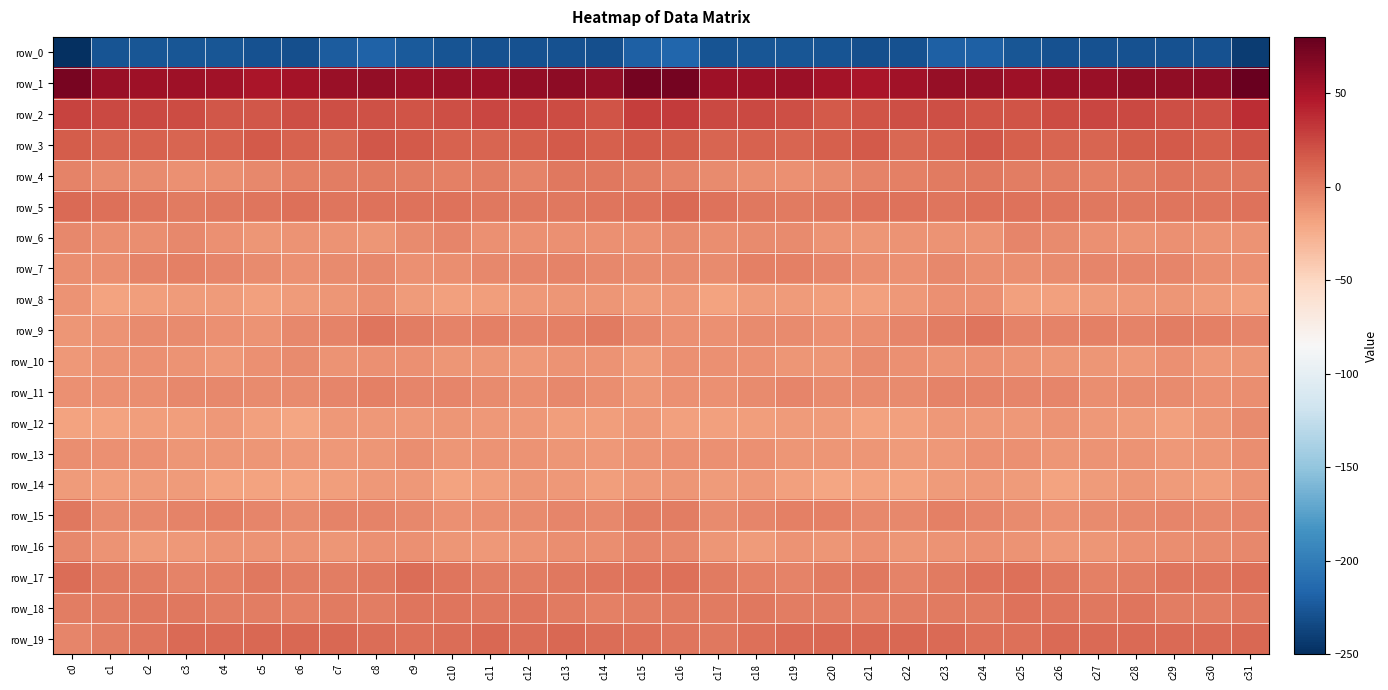

What is the sum of the row_18 values at c1 and c26?

2.7